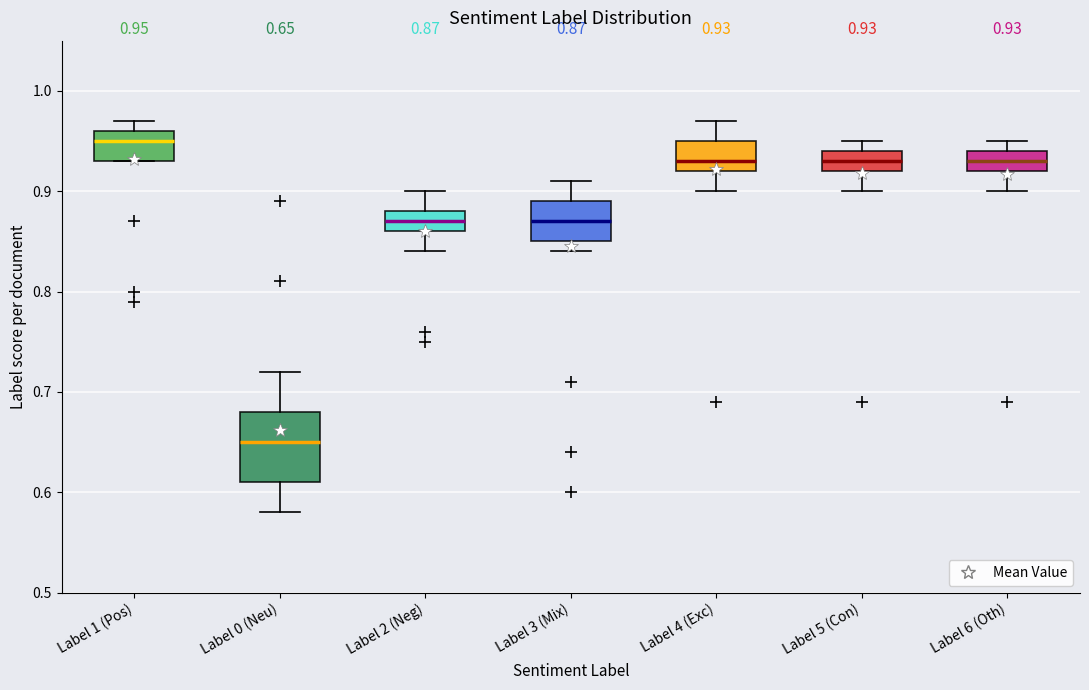

Which box's median line is the lowest?

Label 0 (Neu)